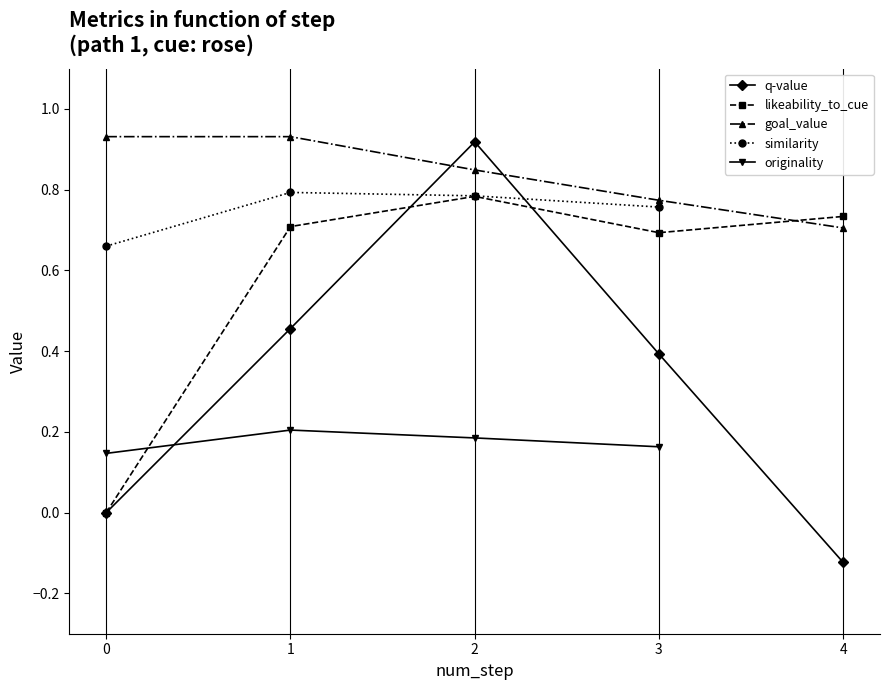

What is the value of the goal_value point at the 2nd from the left?

0.9